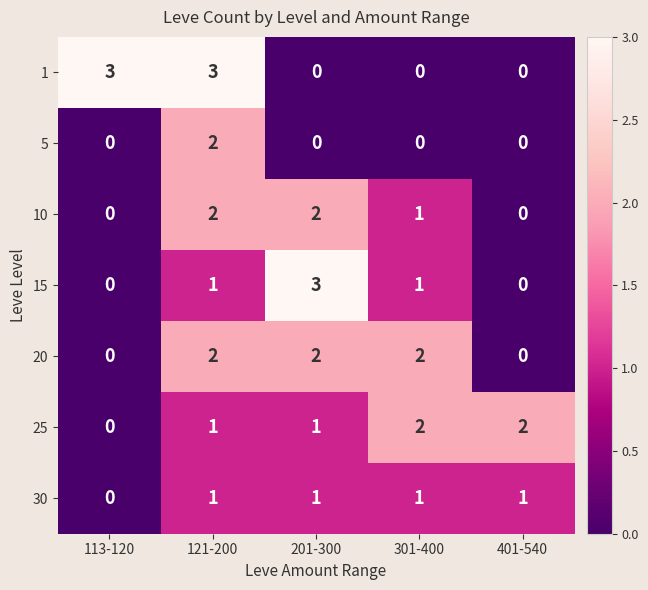

Is it true that 25 equals 0 at 121-200?

False